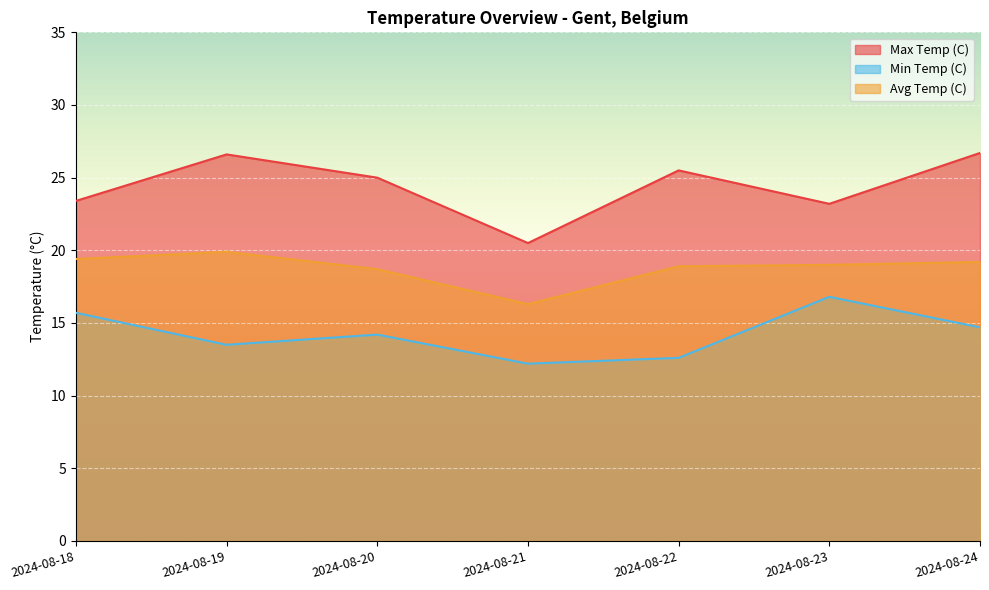

True or false: Max Temp (C) has more than 0 points higher than both neighbors.

True